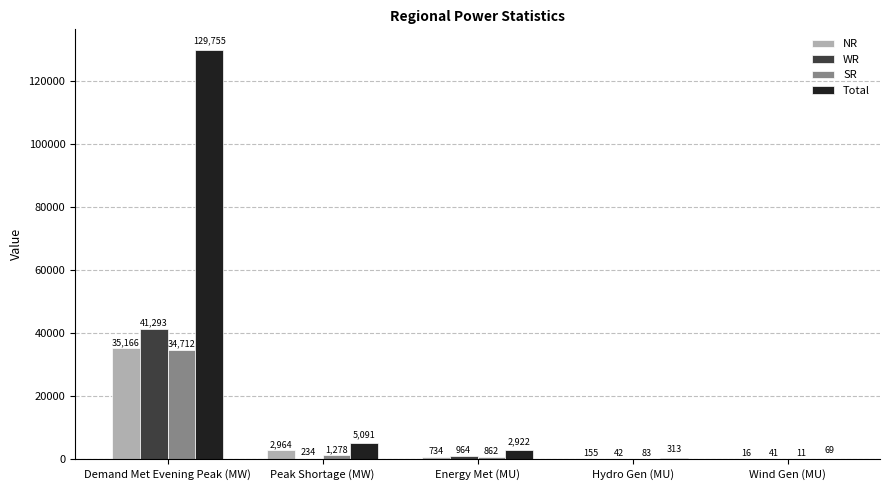

Which series changed the most between Peak Shortage (MW) and Energy Met (MU)?

NR